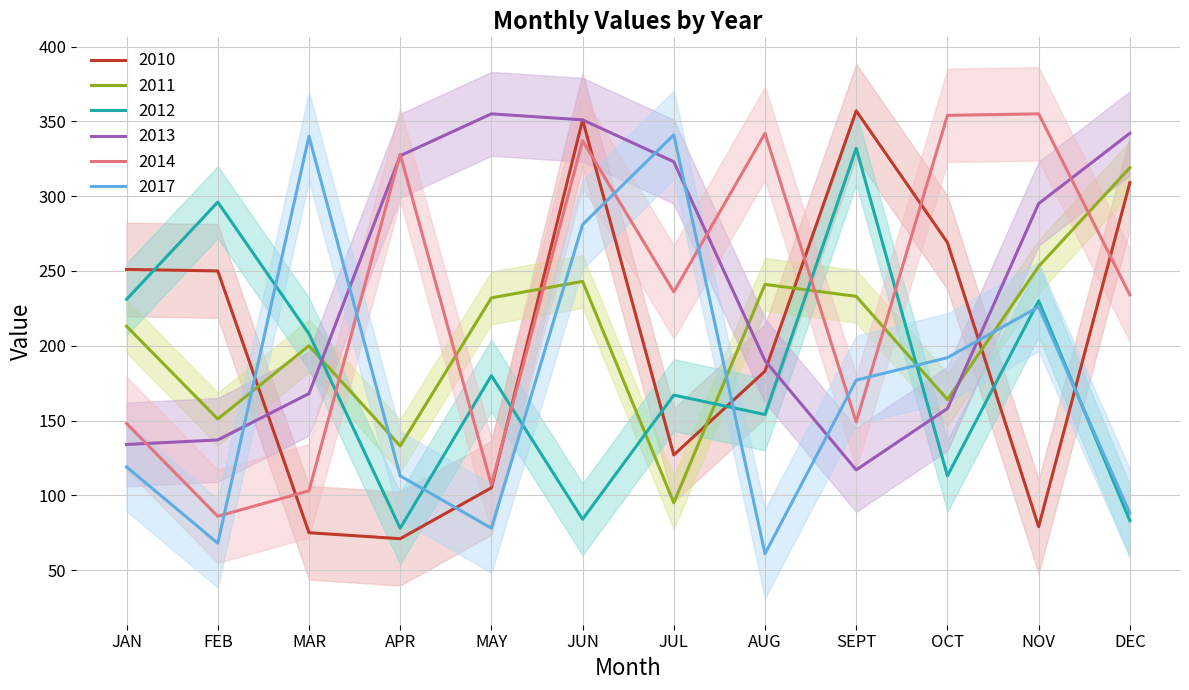

Where is 2017 nearest to the value 201?

OCT